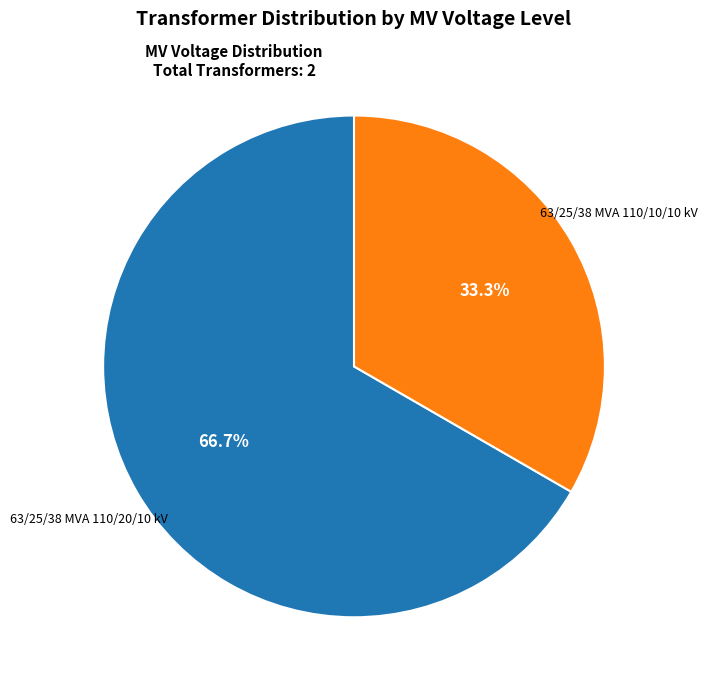

Which slice is the largest?

63/25/38 MVA 110/20/10 kV